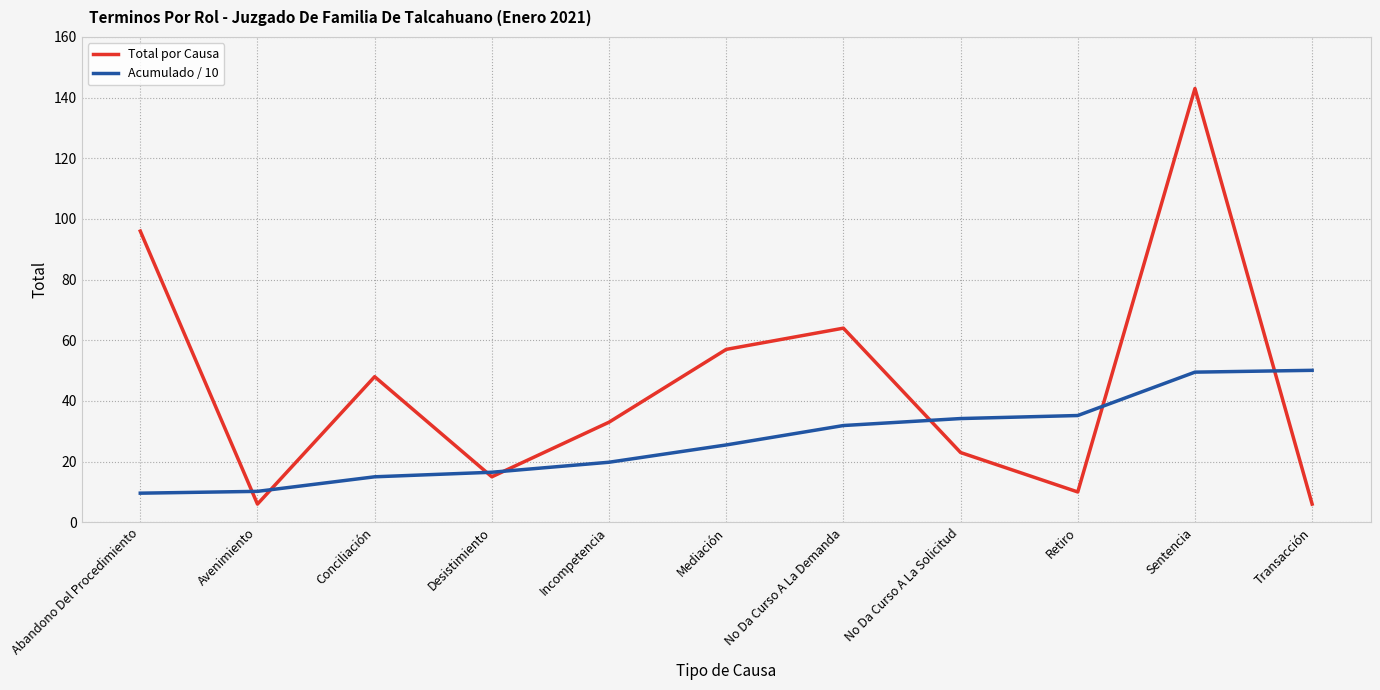

True or false: Total por Causa and Acumulado / 10 intersect in this chart.

True